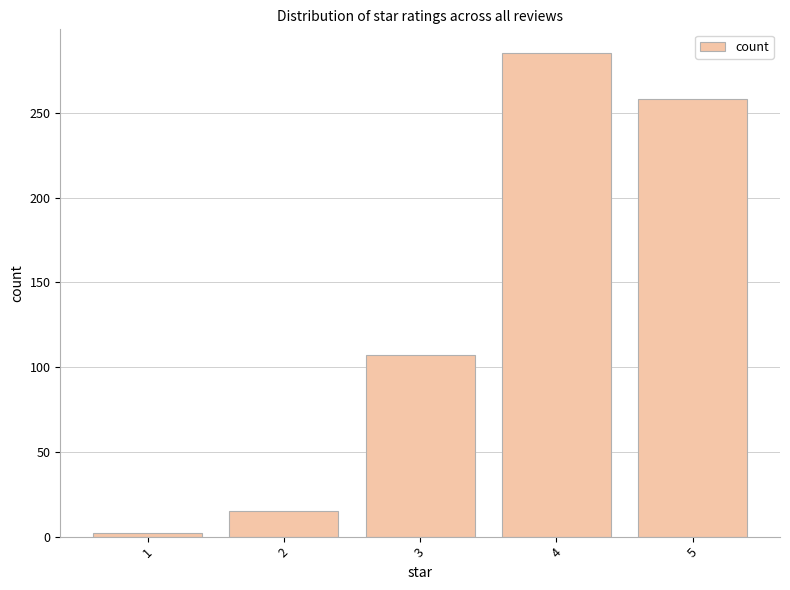

Is it true that the value at 4 is 372?

False